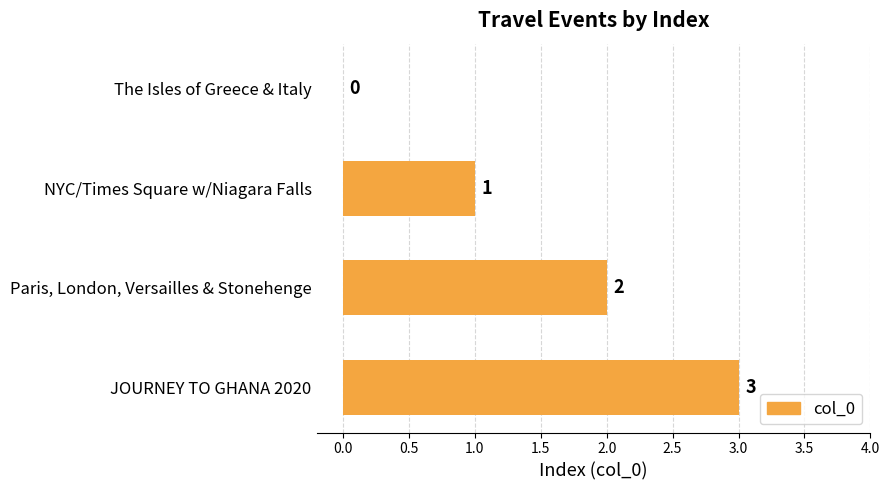

The value at Paris, London, Versailles & Stonehenge is 2. True or false?

True